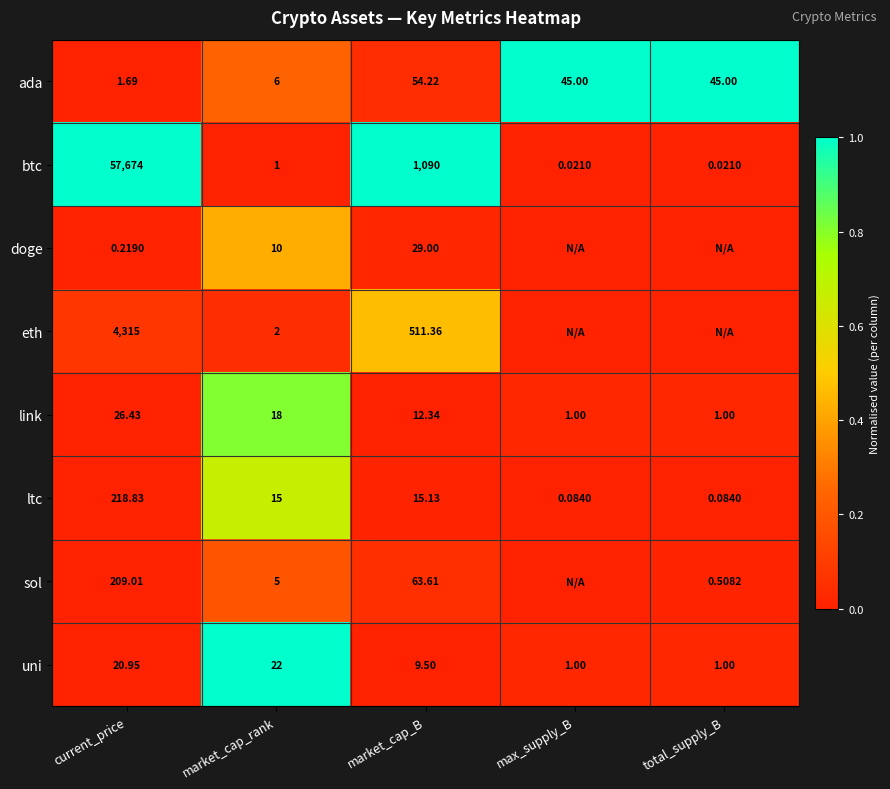

At how many categories does at least one series exceed 0?

5